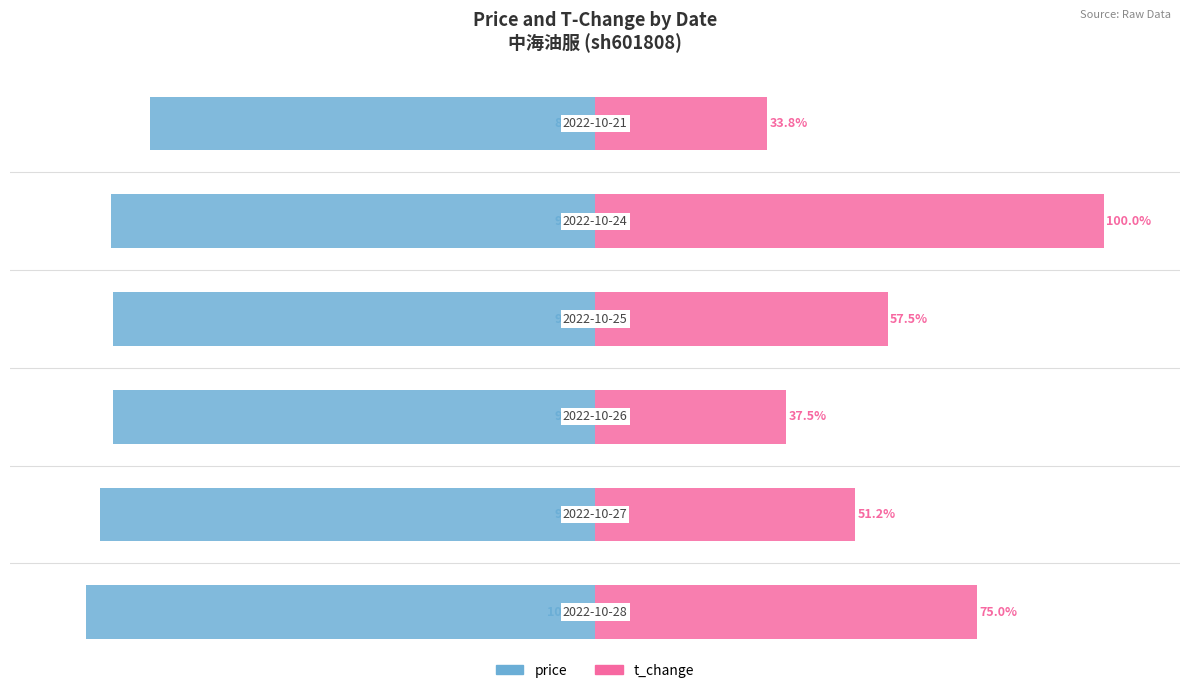

What is the maximum value shown in the chart?

100.0